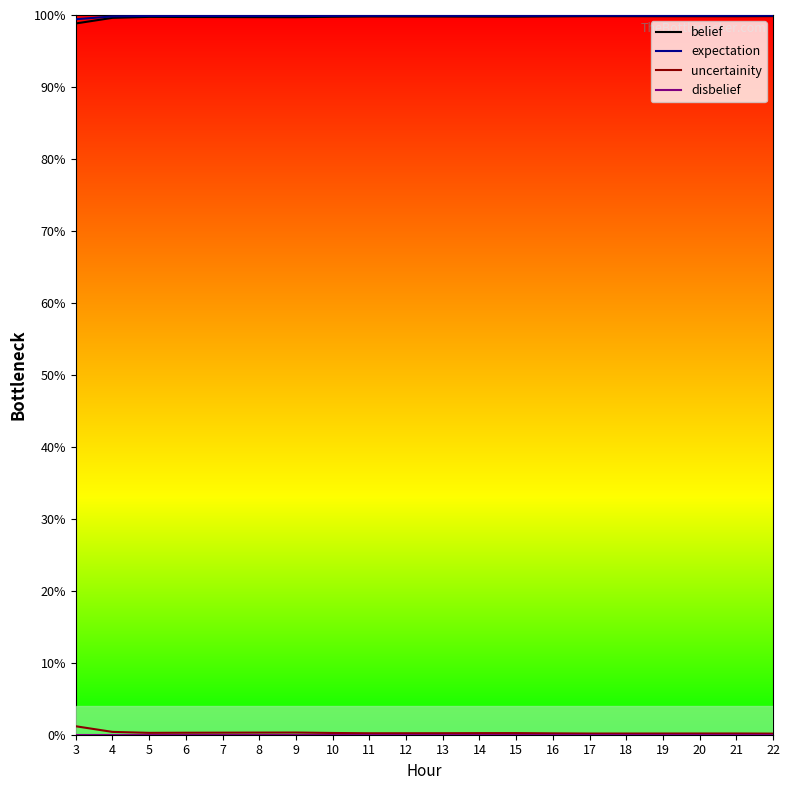

Which category has the lowest value across all series?

3